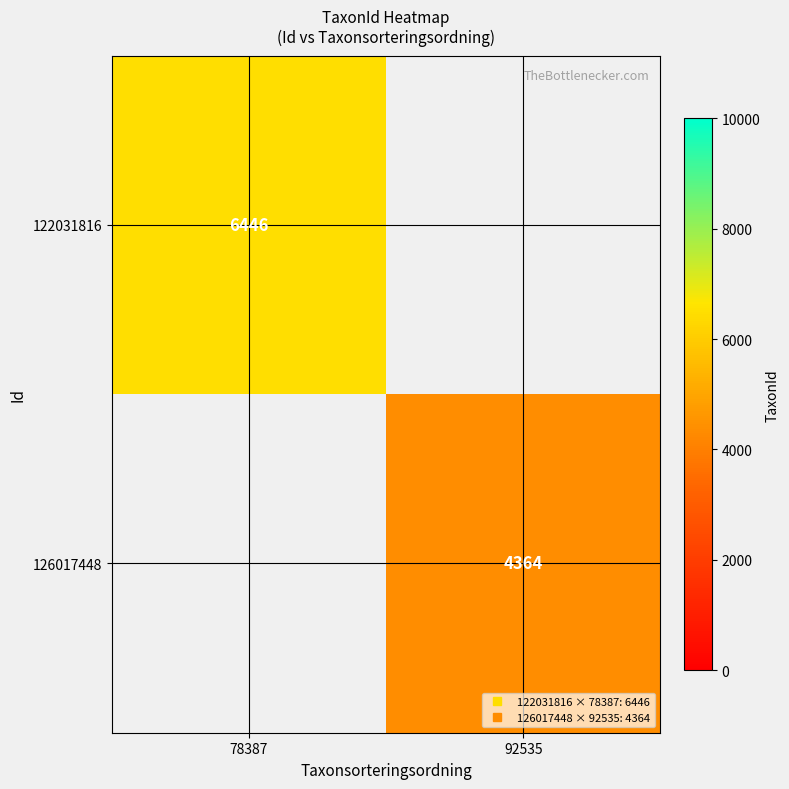

How many data points does each series have?

2